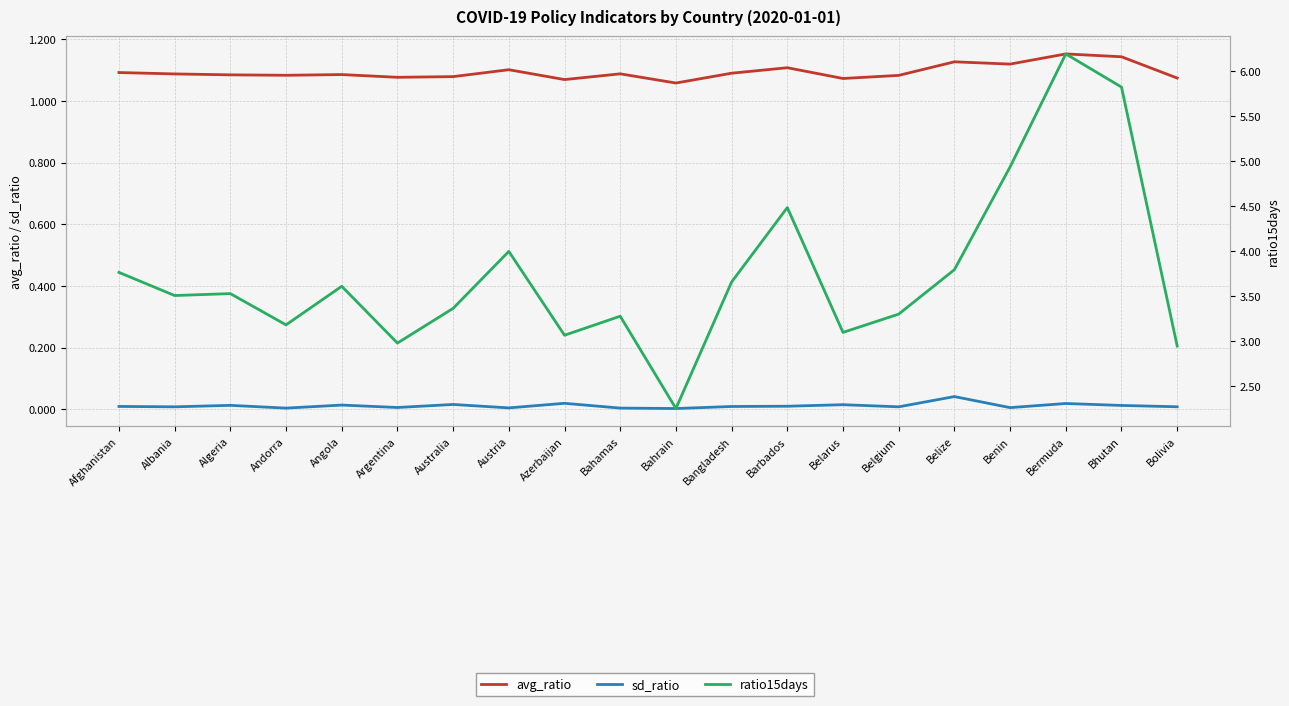

Is this an area chart (filled region under the line)?

No